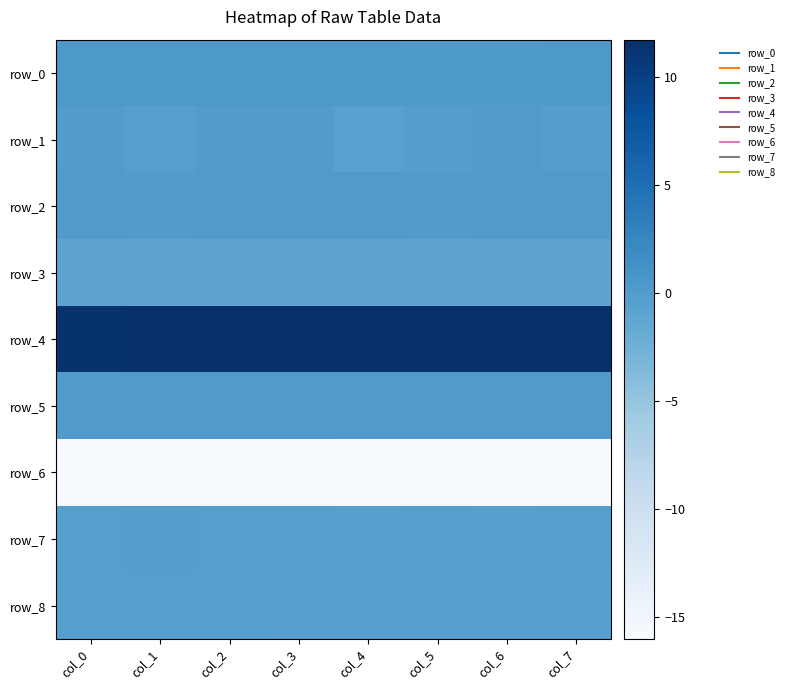

At which label is row_8 closest to 0?

col_0